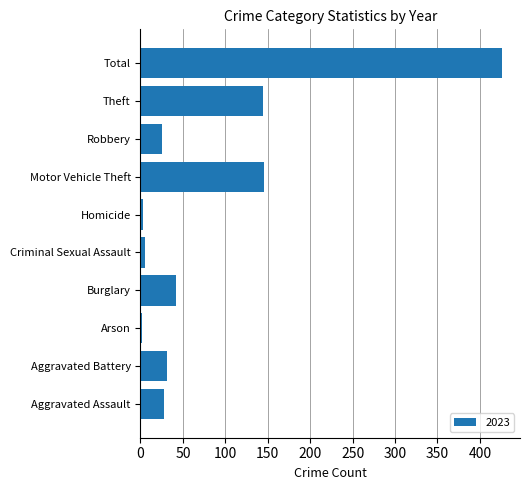

What is the ratio of the value at Motor Vehicle Theft to the value at Robbery?

5.8